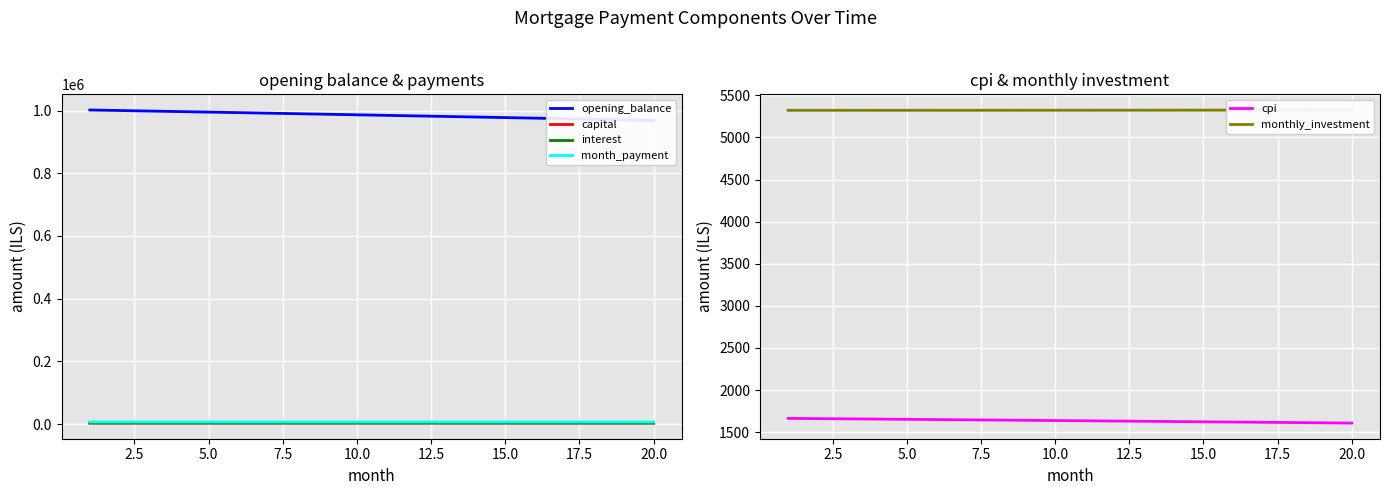

What is the difference between the maximum and minimum values in the cpi series?

55.6